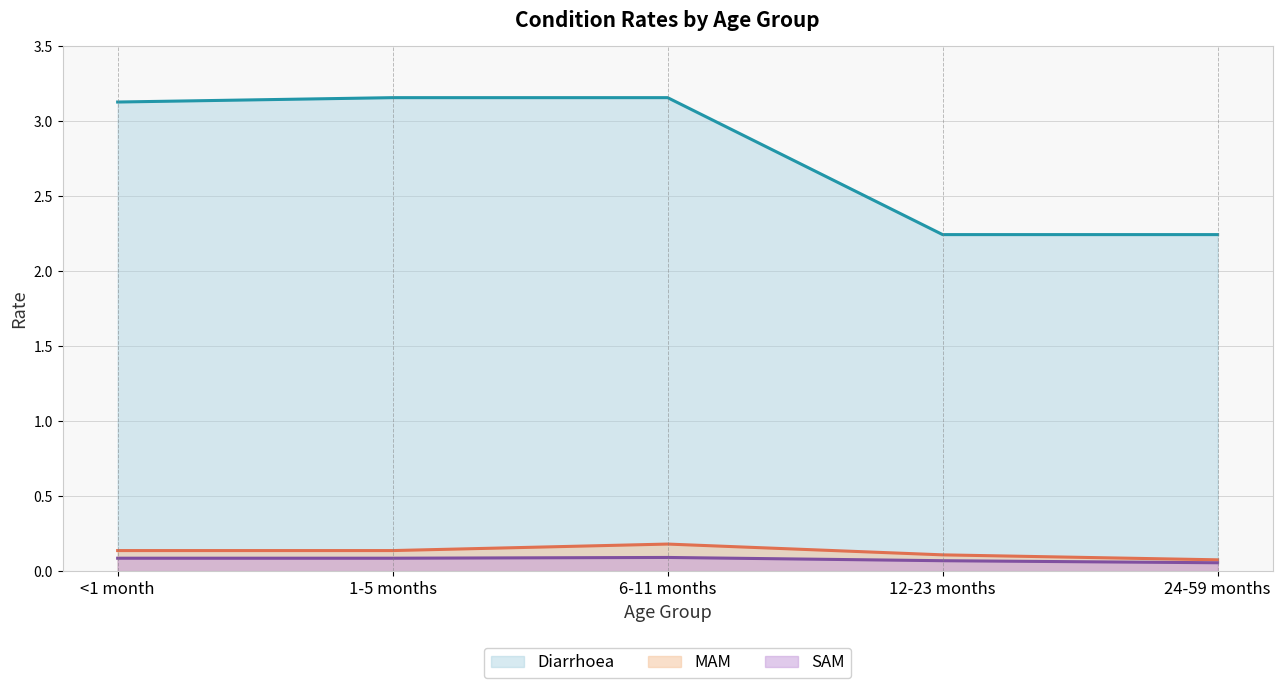

Reading right to left, list all the values displayed in this chart.

Diarrhoea (line): 2.2	2.2	3.2	3.2	3.1
MAM (line): 0.1	0.1	0.2	0.1	0.1
SAM (line): 0.1	0.1	0.1	0.1	0.1